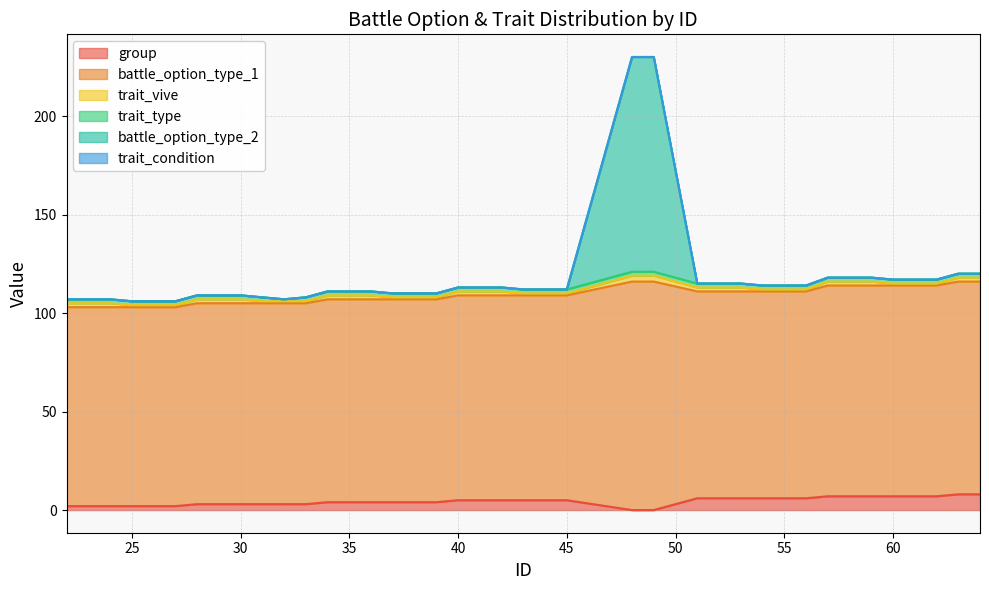

How many data points in battle_option_type_2 are above 0?

2